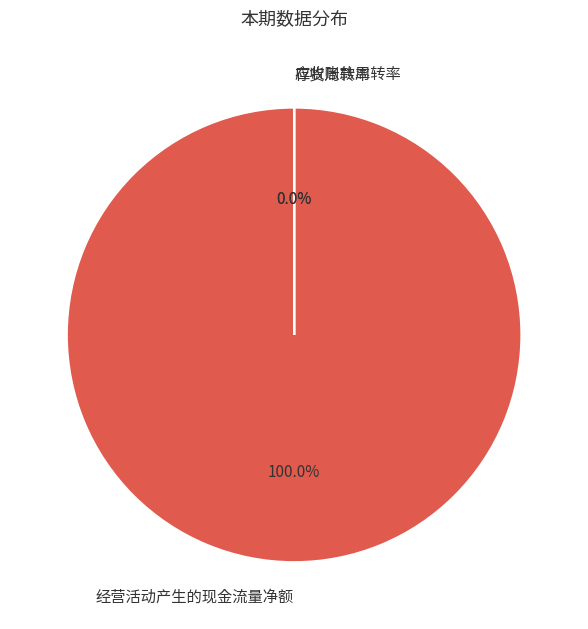

What percentage do 经营活动产生的现金流量净额 and 存货周转率 together represent?

100.0%